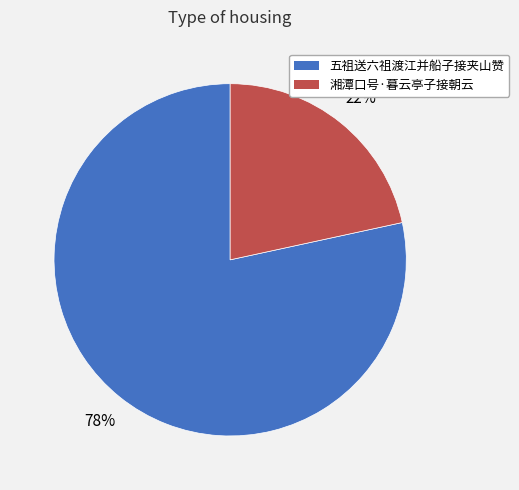

To the nearest percent, what portion does 湘潭口号·暮云亭子接朝云 represent?

22%